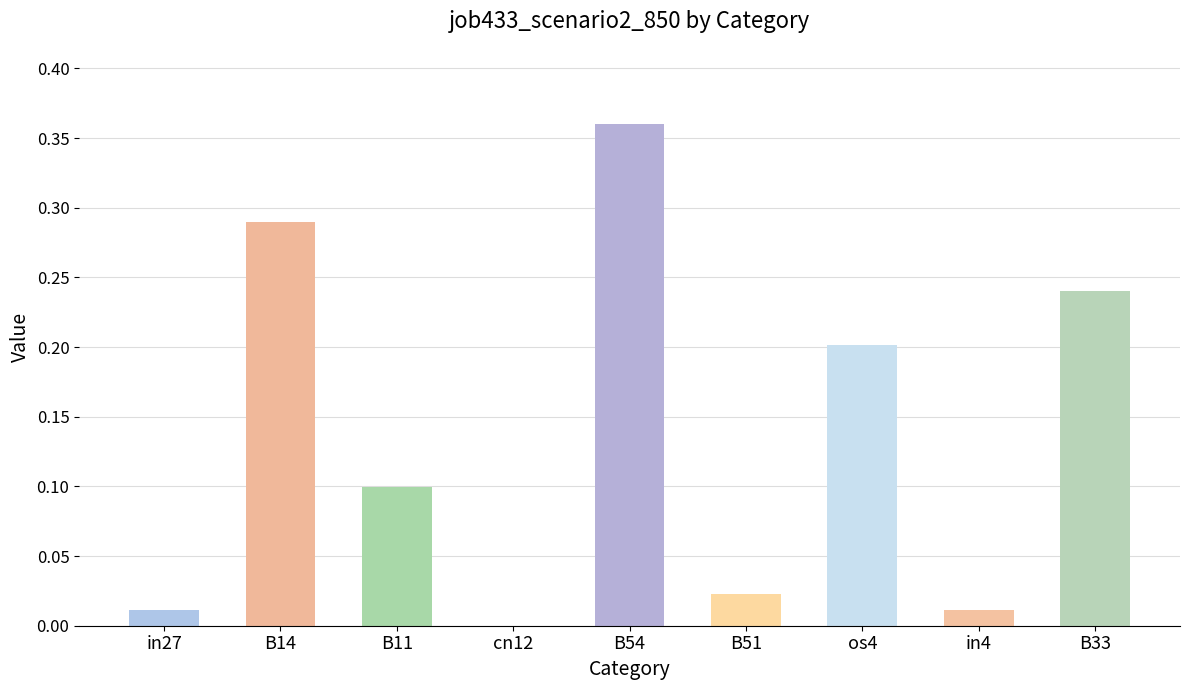

What is the average value?

0.1